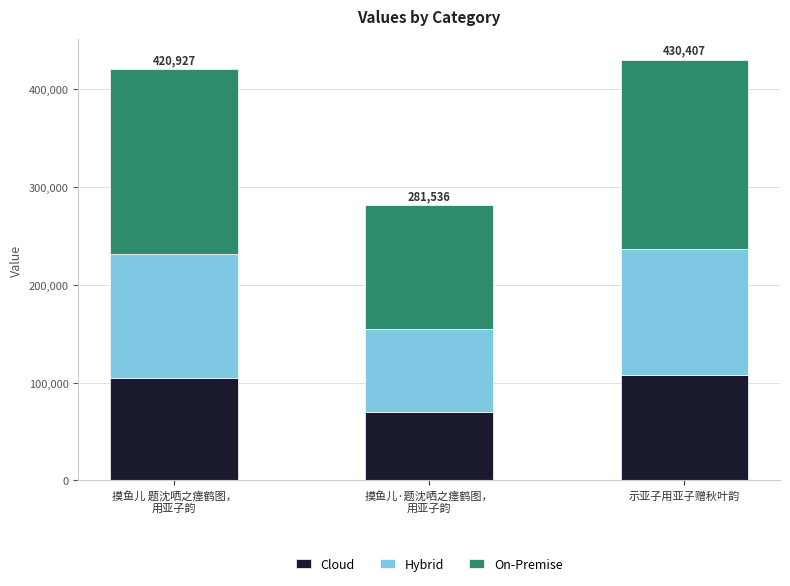

What is the approximate value of Cloud at 示亚子用亚子赠秋叶韵?

107601.8